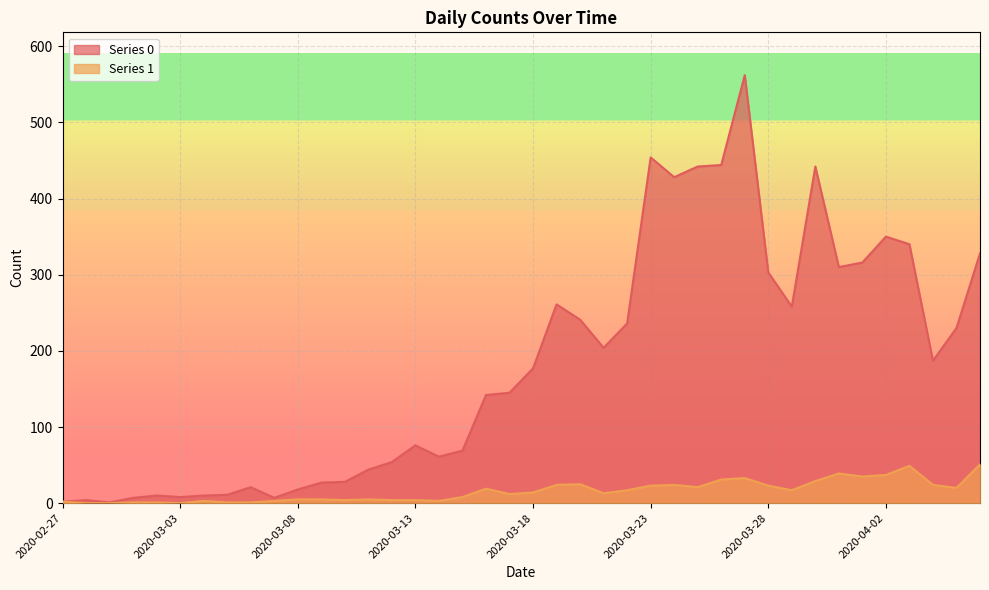

True or false: Series 0 and Series 1 cross at least once.

False